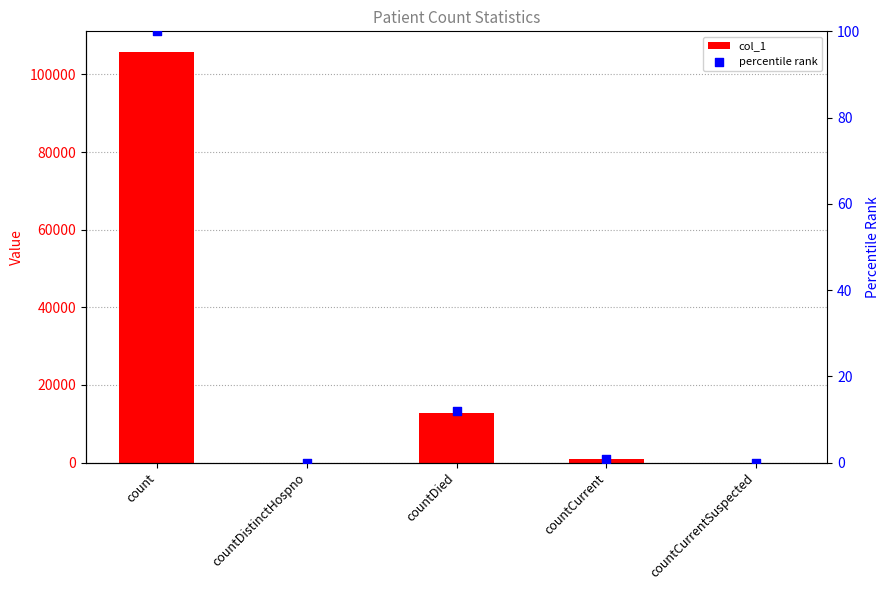

What are all the series names shown in the legend?

col_1, percentile rank